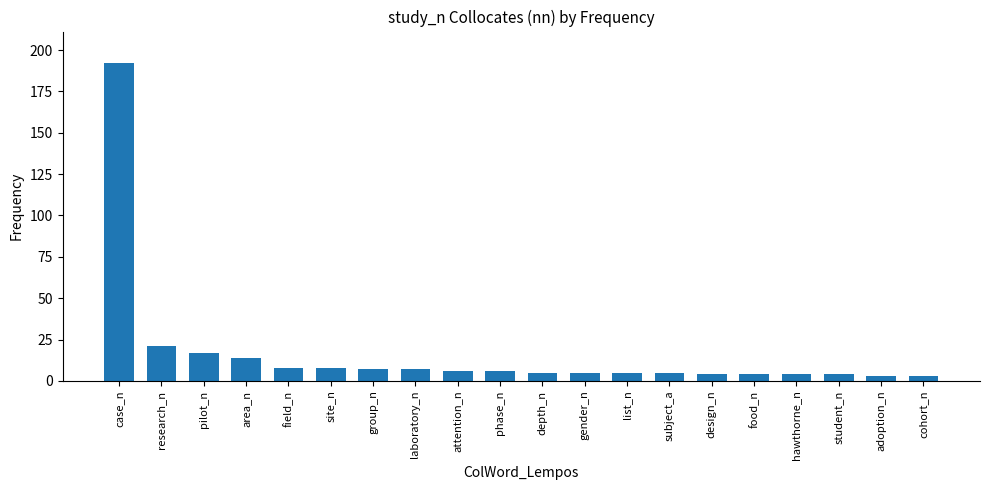

What is the greatest value displayed?

192